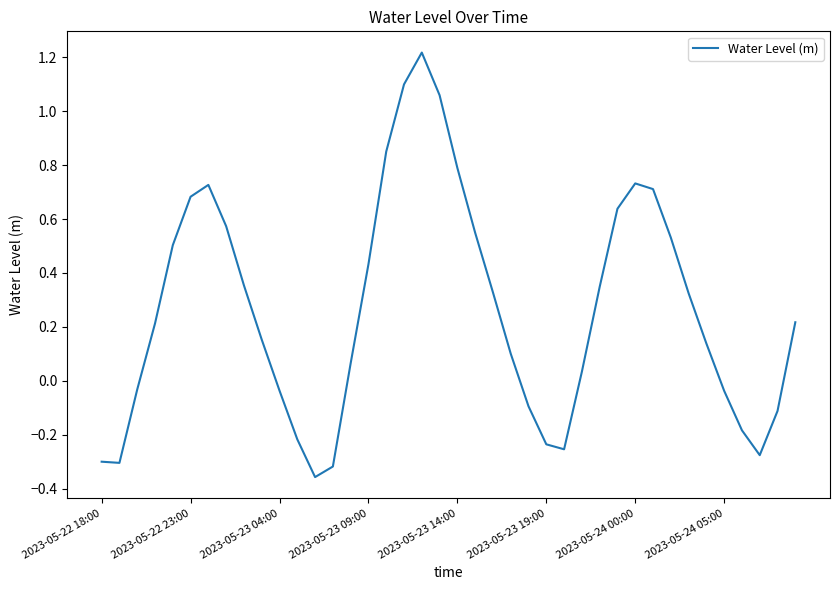

What is the difference between the maximum and minimum values?

1.6